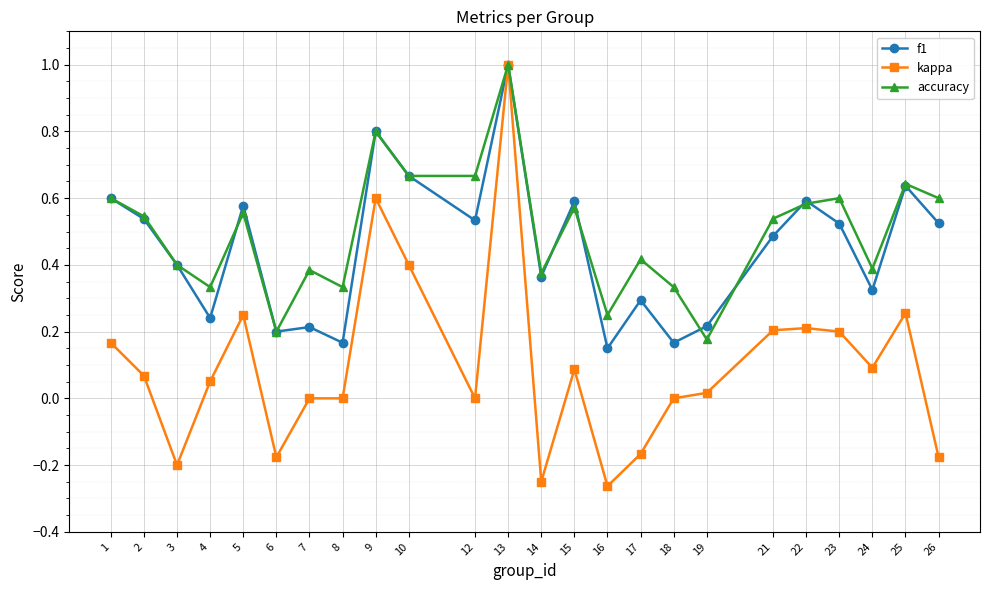

Which category has the highest value in the accuracy series?

13